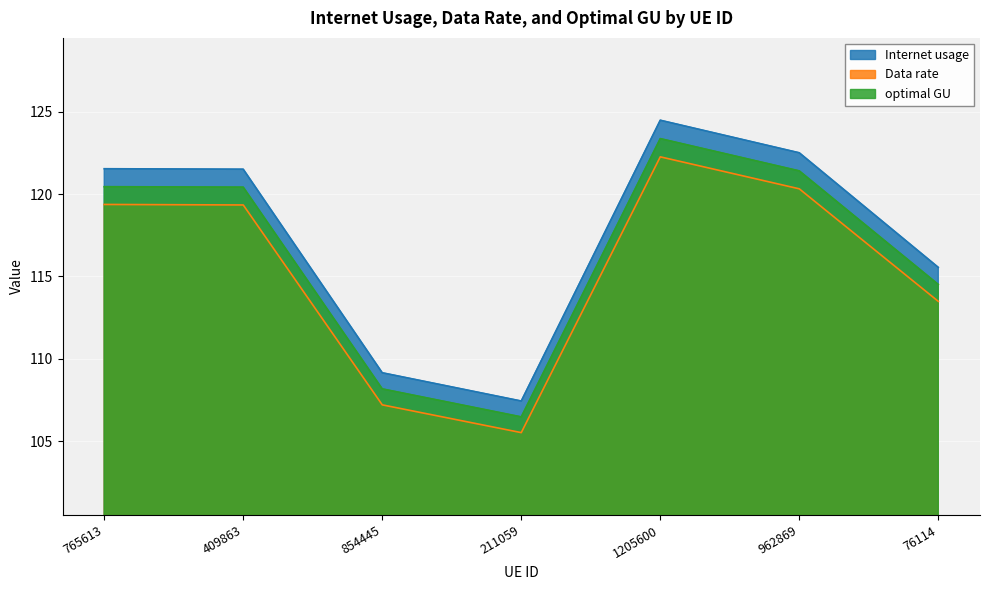

How many distinct data groups are displayed?

3